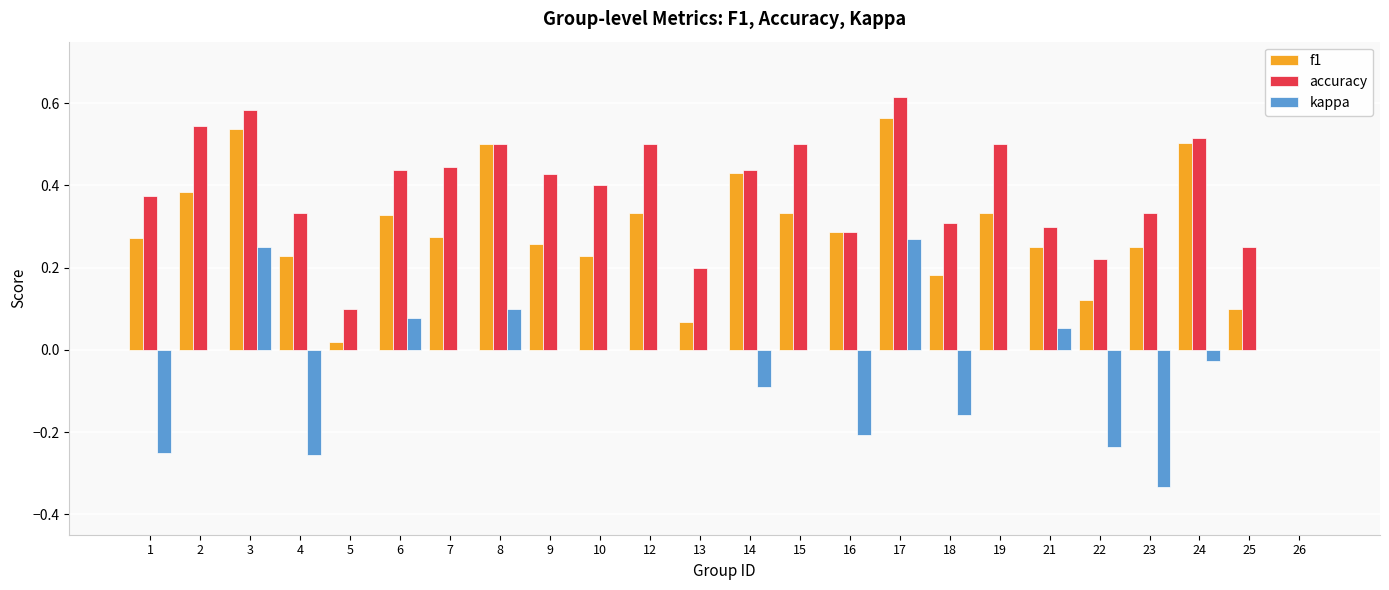

Is it true that f1 equals 0.4 at 26?

False